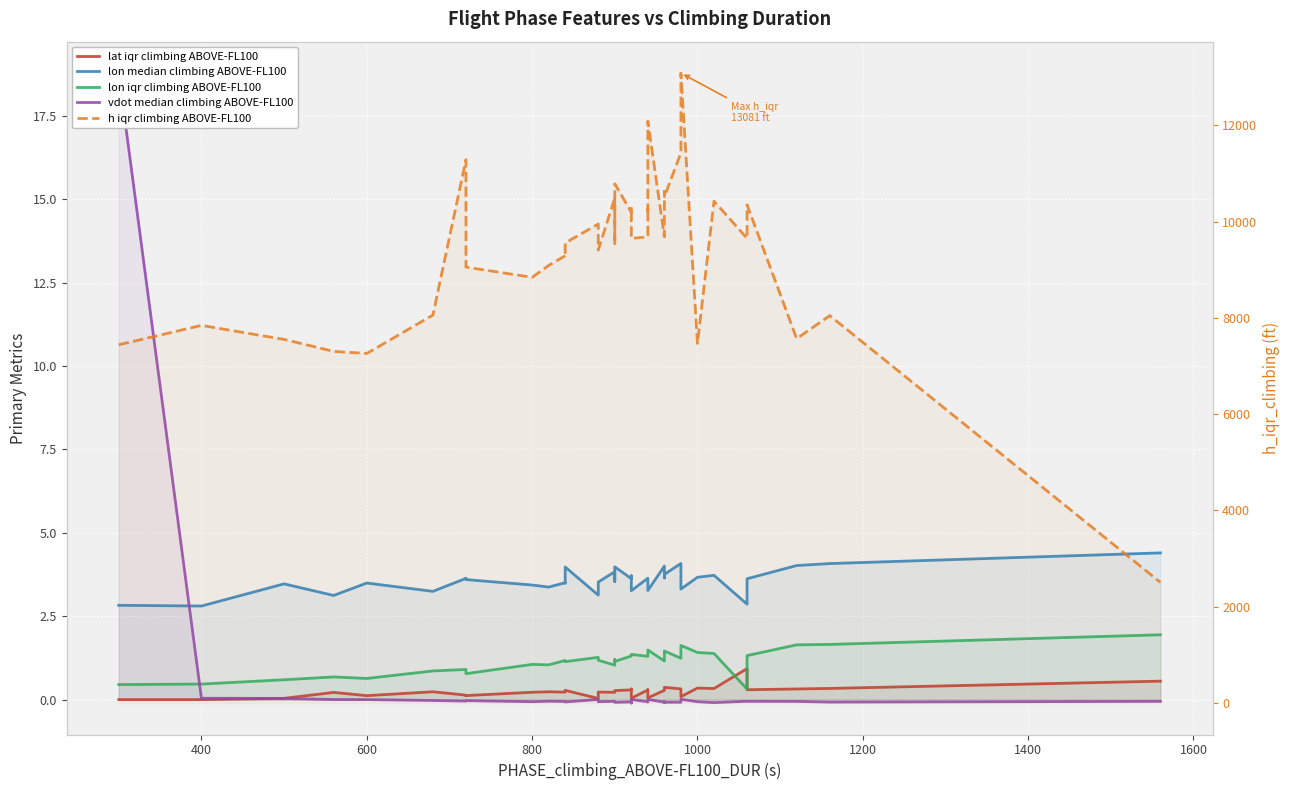

True or false: lon median climbing ABOVE-FL100 and h iqr climbing ABOVE-FL100 cross at least once.

False